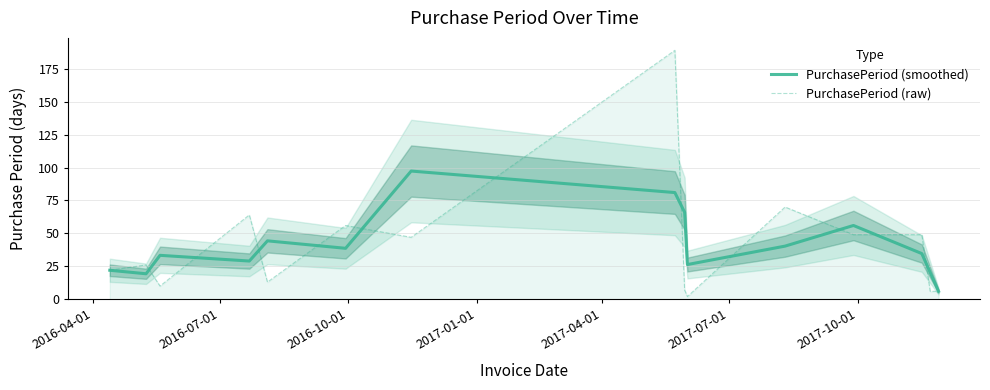

The value of PurchasePeriod (smoothed) at 2017-01-01 is 42.6. True or false?

False